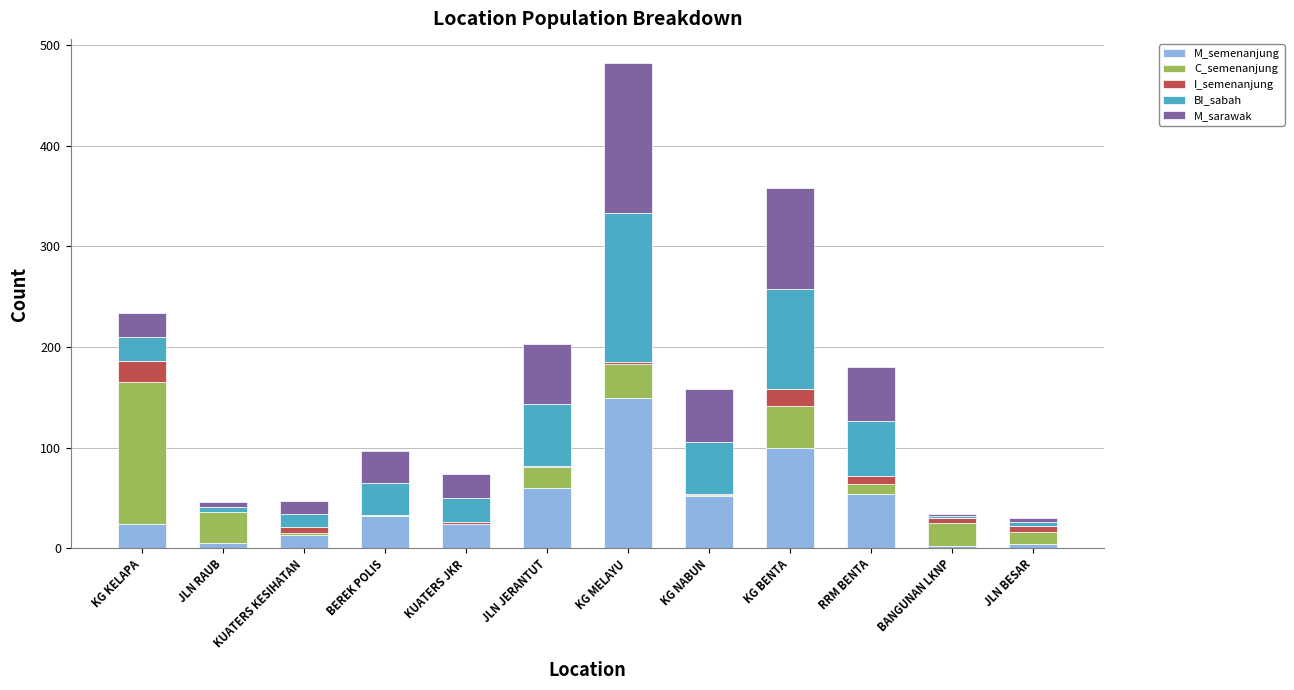

At which label does M_semenanjung reach its peak?

KG MELAYU